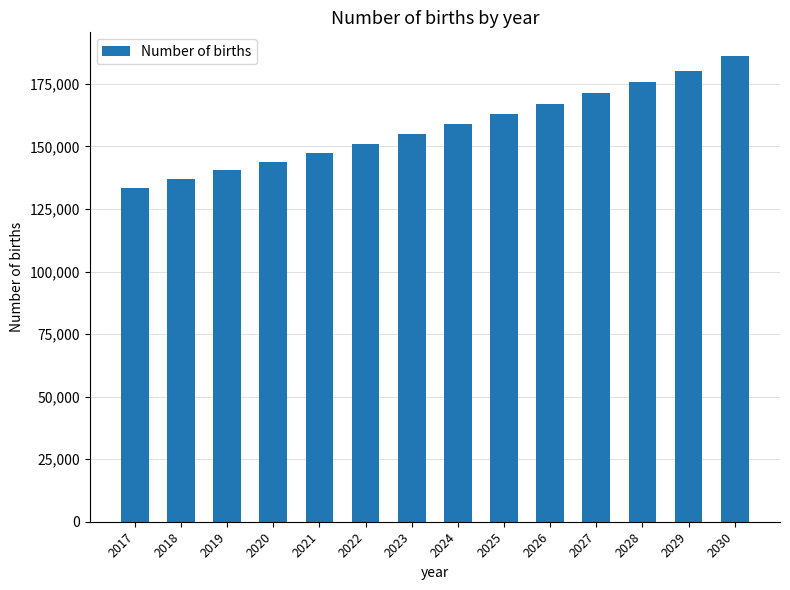

Rank the categories by value from highest to lowest.

2030, 2029, 2028, 2027, 2026, 2025, 2024, 2023, 2022, 2021, 2020, 2019, 2018, 2017